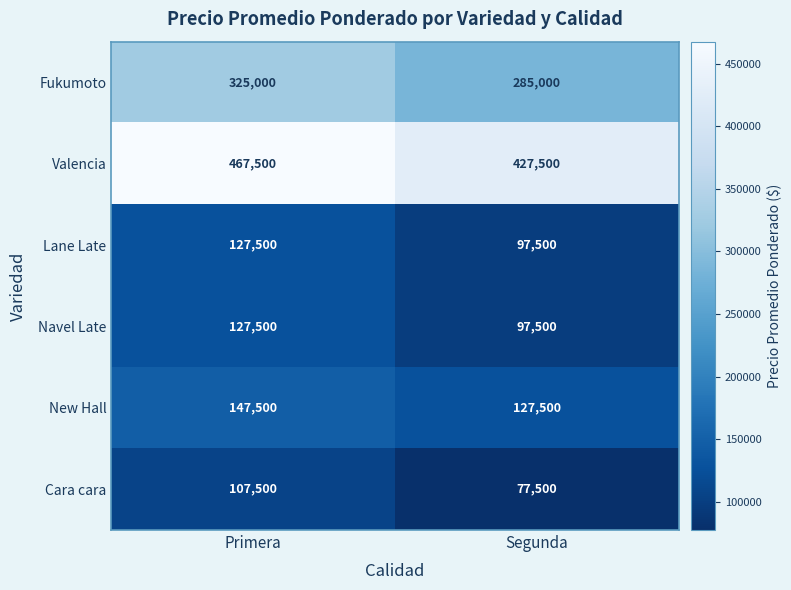

What is the difference between the maximum and minimum values in the Cara cara series?

30000